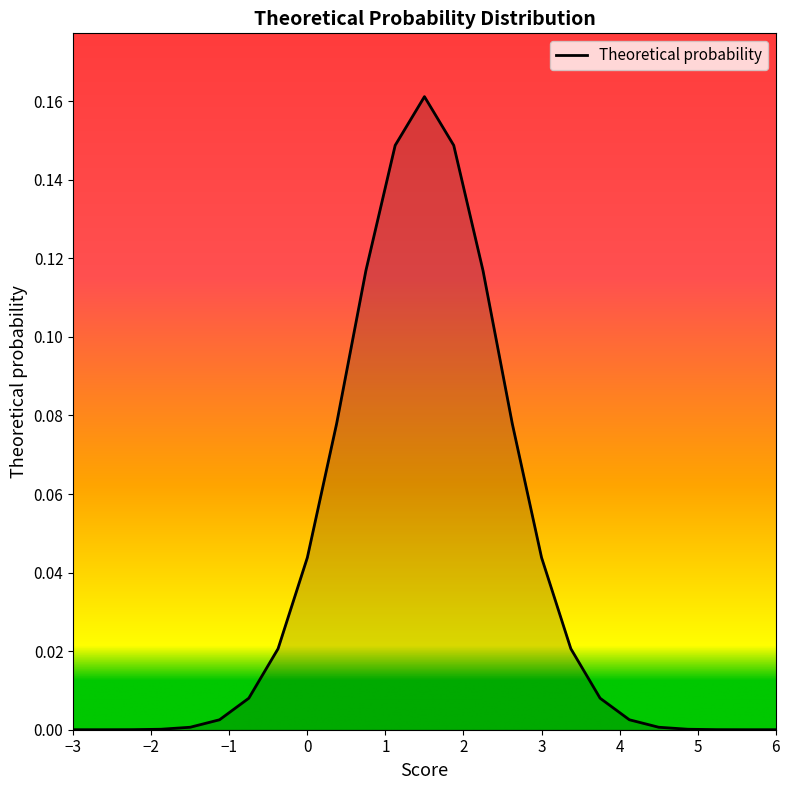

How many points are higher than both their immediate neighbors (excluding endpoints)?

1